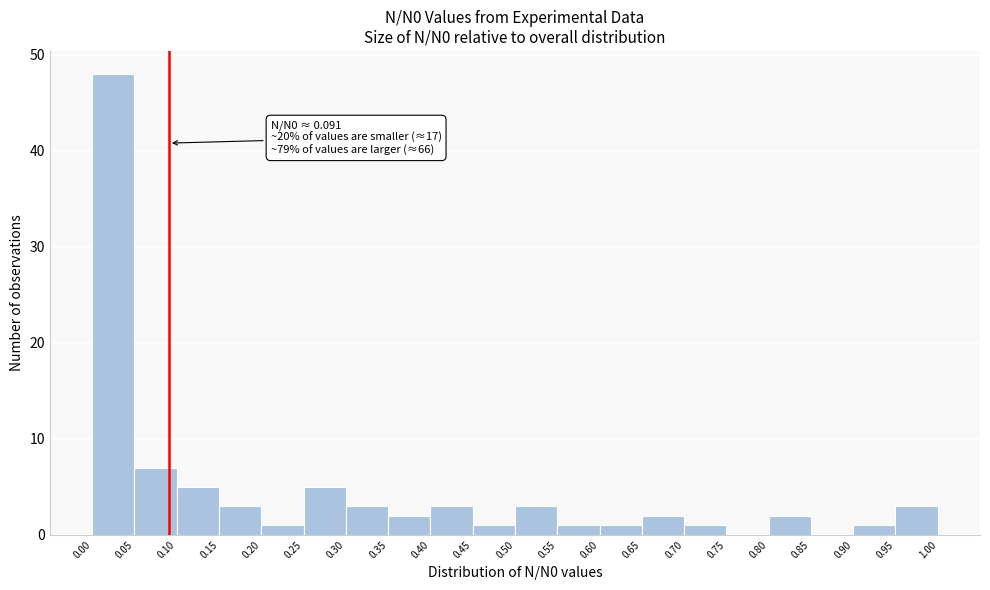

Which range on the x-axis has the tallest bar?

0.00 to 0.05